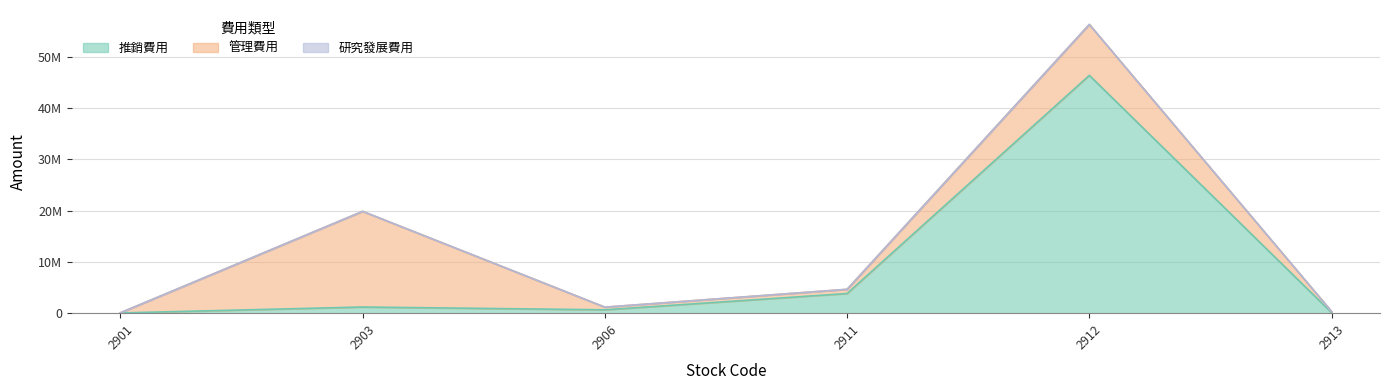

At which category is the sum across all series the highest?

2912